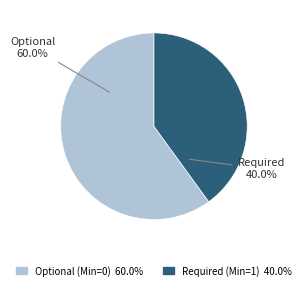

Is there a majority slice in this chart?

Yes